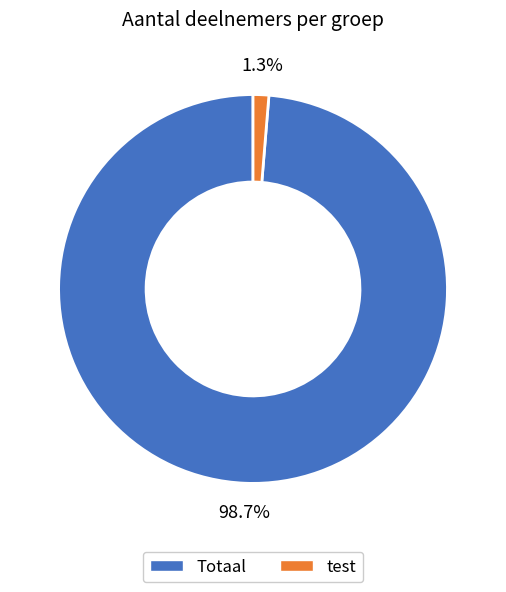

How many slices are in this pie chart?

2